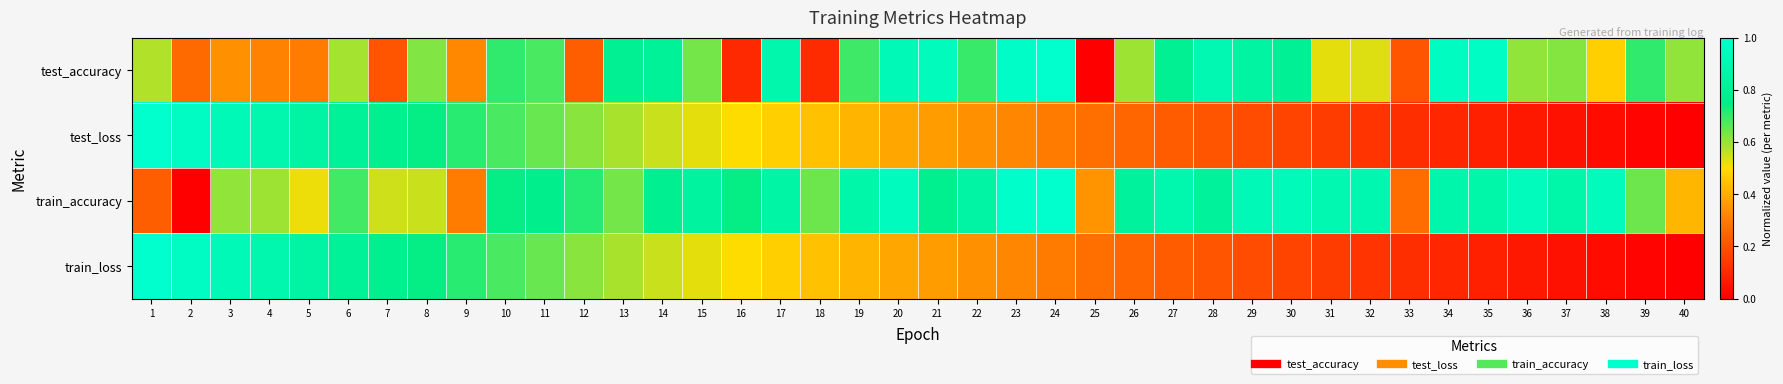

Between 39 and 40, which is larger?

39